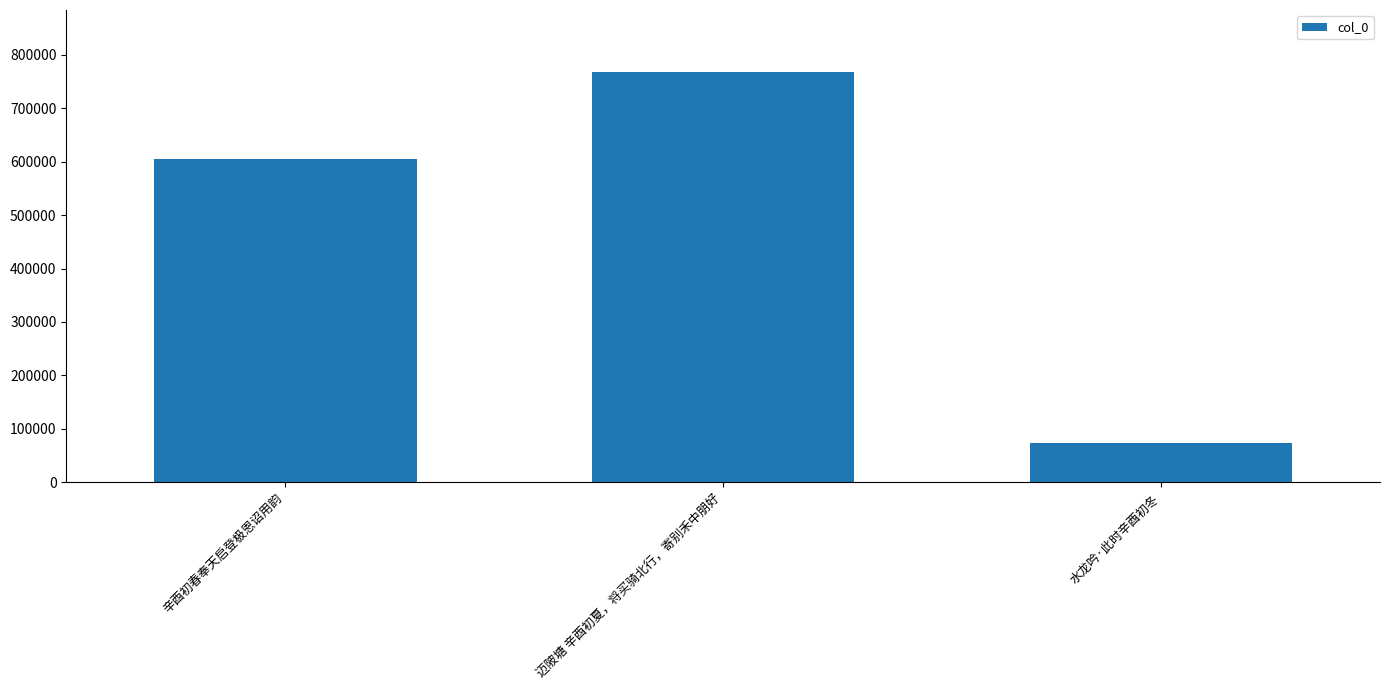

Rank the categories by value from highest to lowest.

迈陂塘 辛酉初夏，将买骑北行，寄别禾中朋好, 辛酉初春奉天启登极恩诏用韵, 水龙吟·此时辛酉初冬